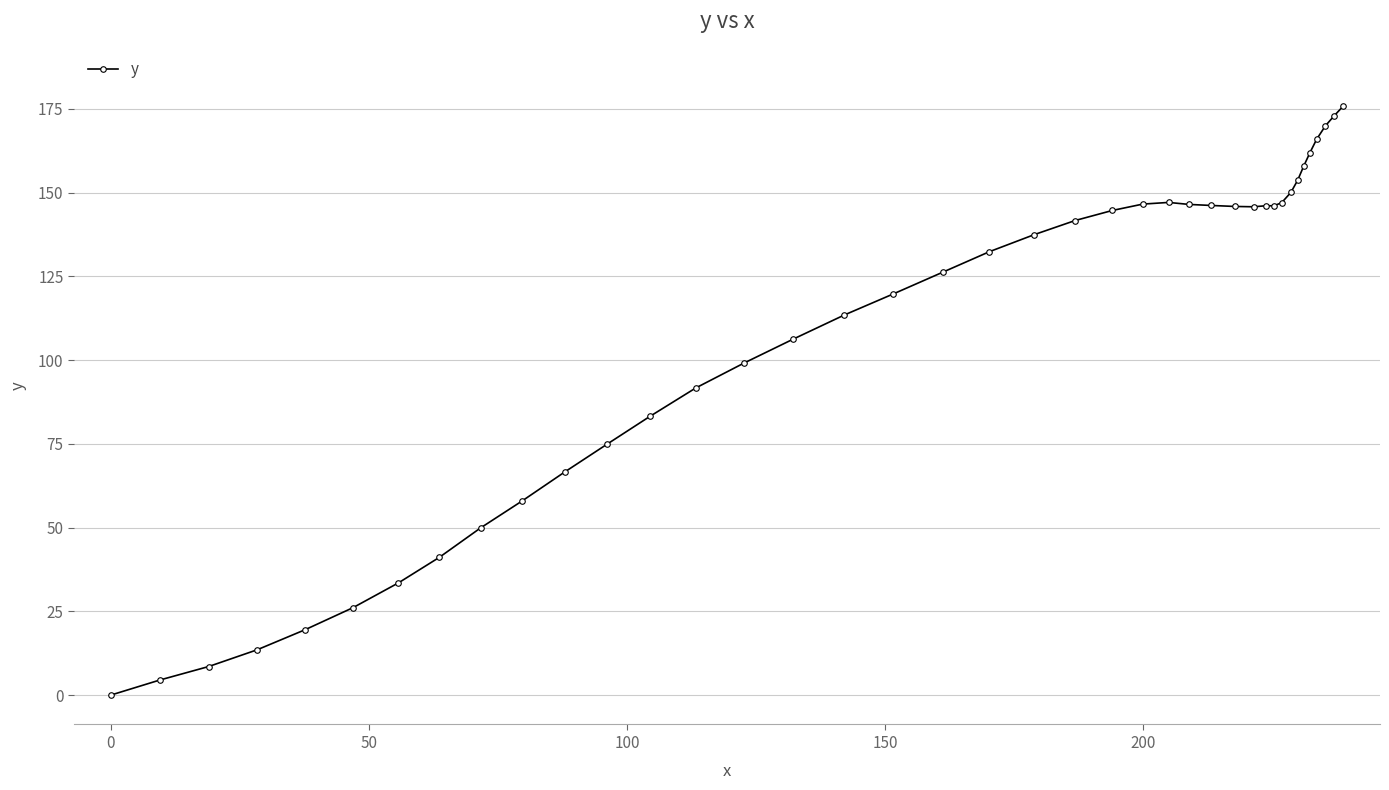

What is the greatest value displayed?

175.8